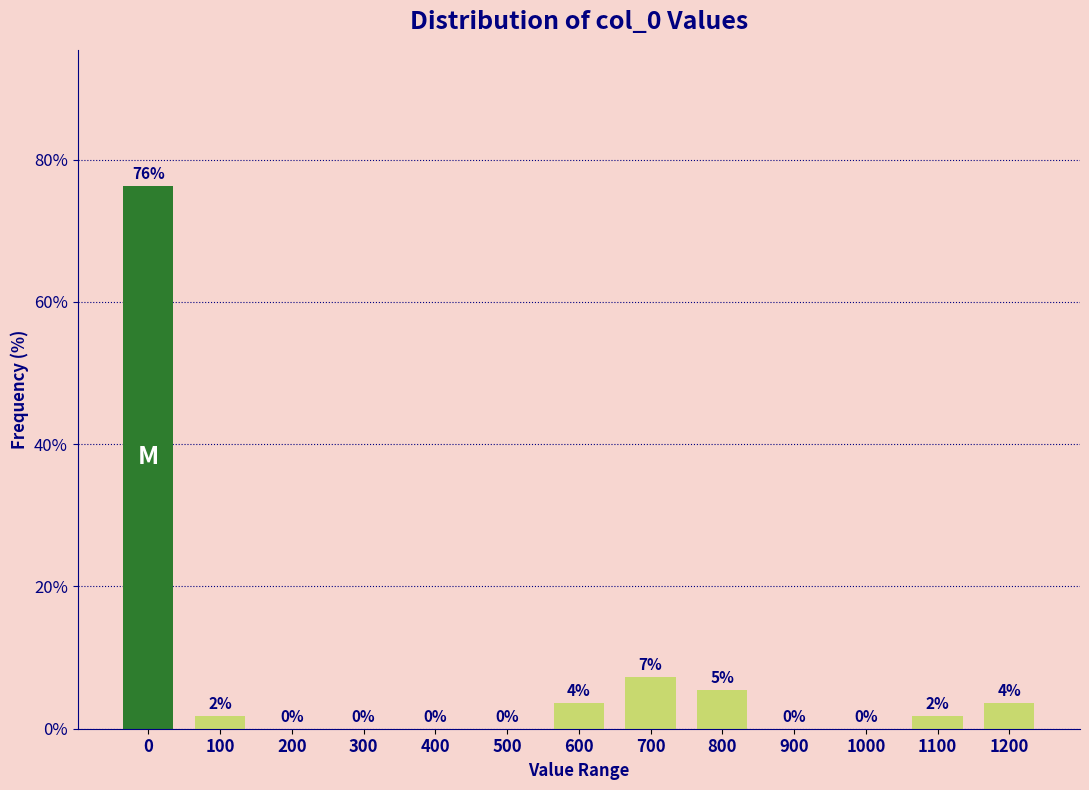

True or false: the data shows 23.2 at 500.

False